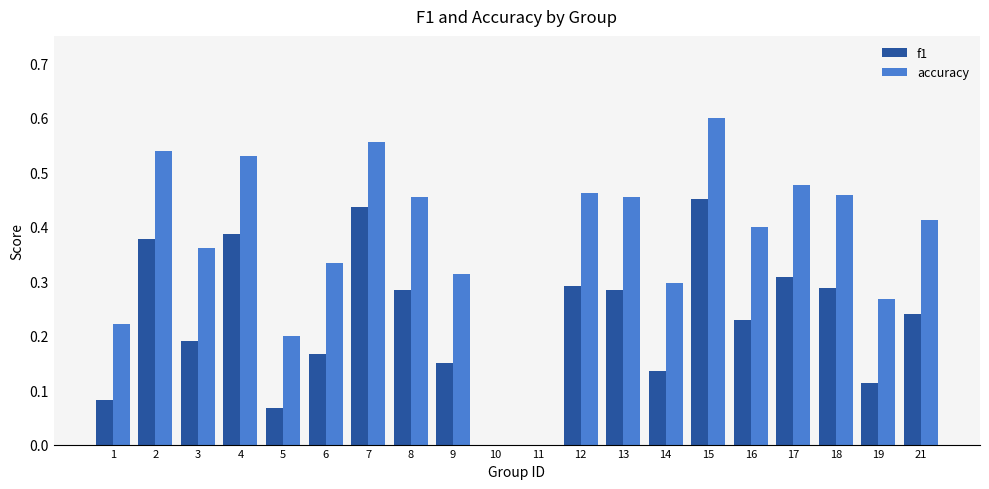

Between 6 and 8, which series saw the biggest shift?

accuracy